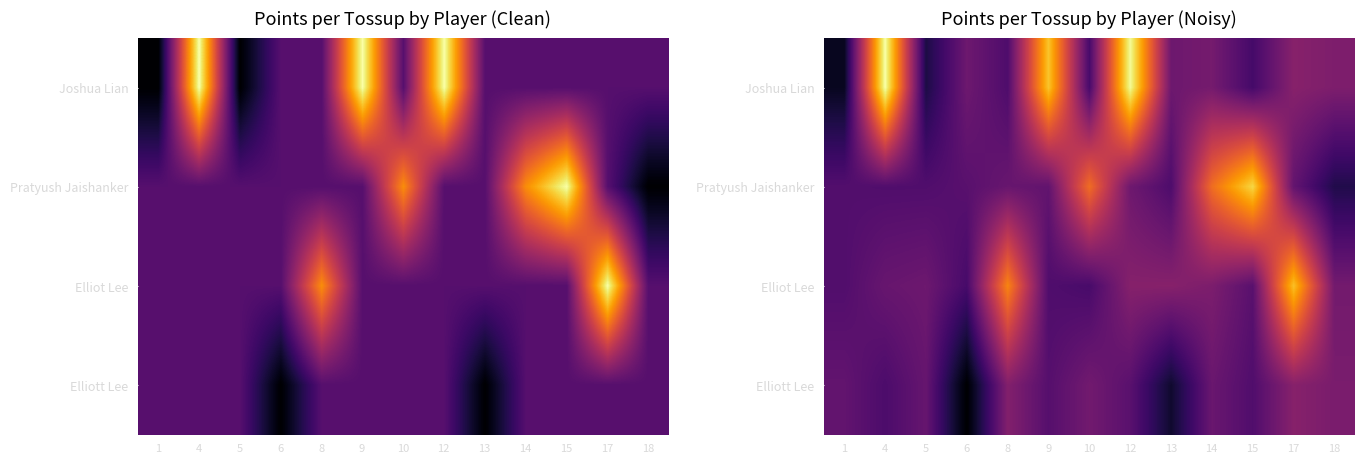

At which label is Pratyush Jaishanker closest to 0?

18